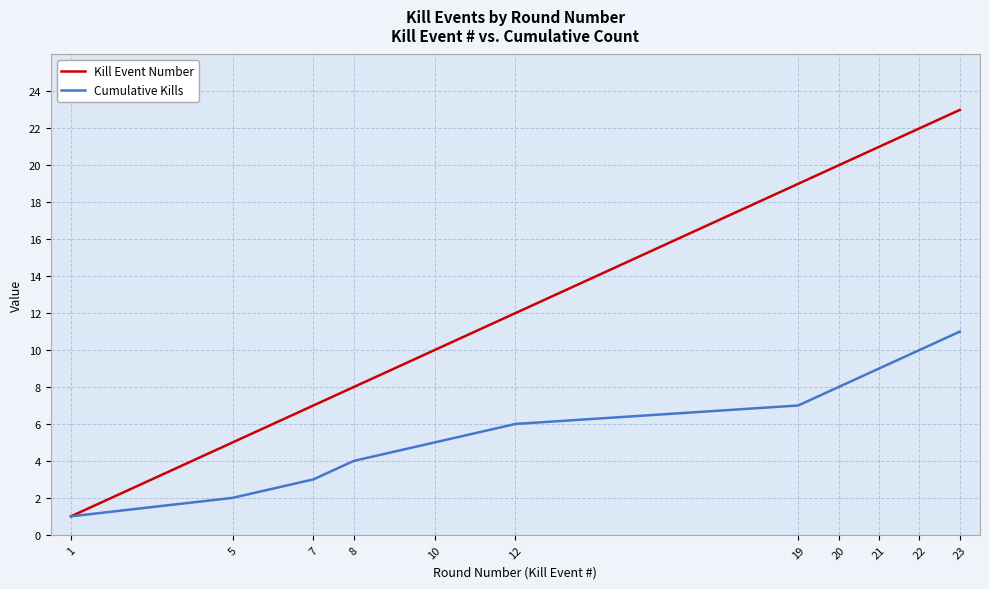

Rank the series by their maximum value, from lowest to highest.

Cumulative Kills, Kill Event Number